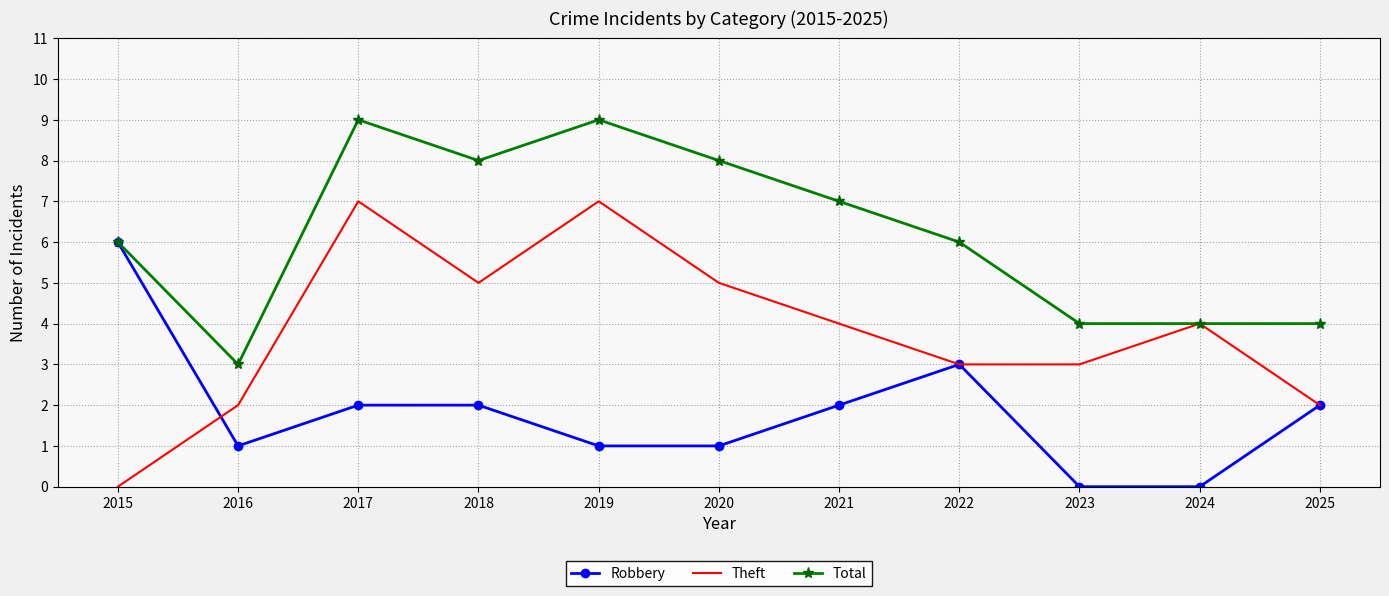

How many values in the Robbery series are below 2?

5